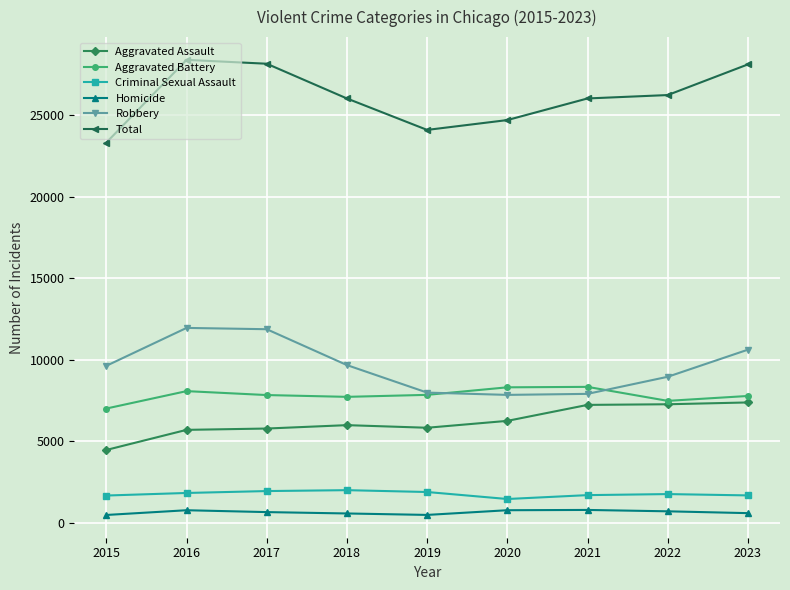

Is it true that Aggravated Battery equals 7735 at 2018?

True